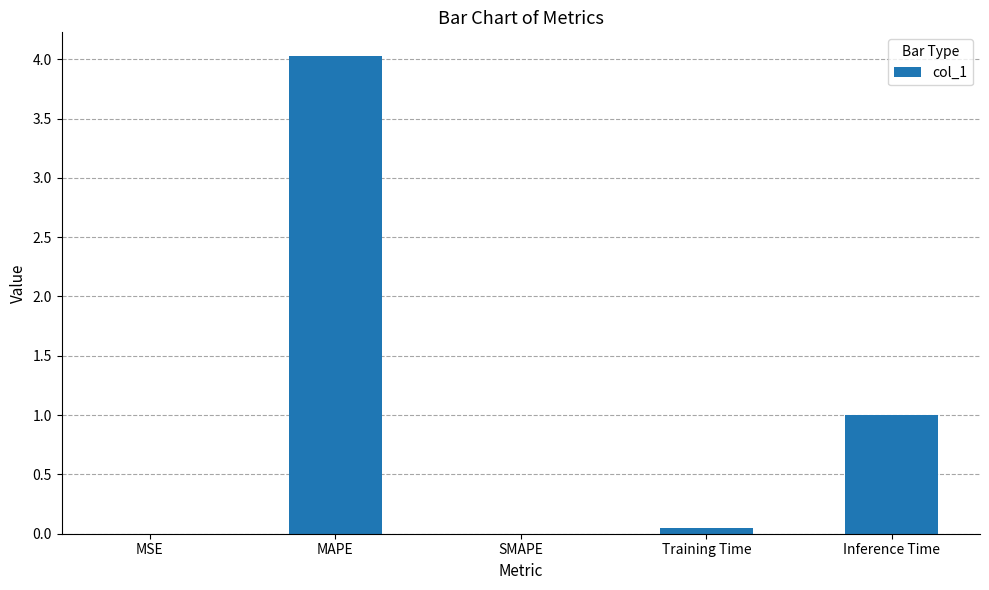

Which category has the highest value across all series?

MAPE